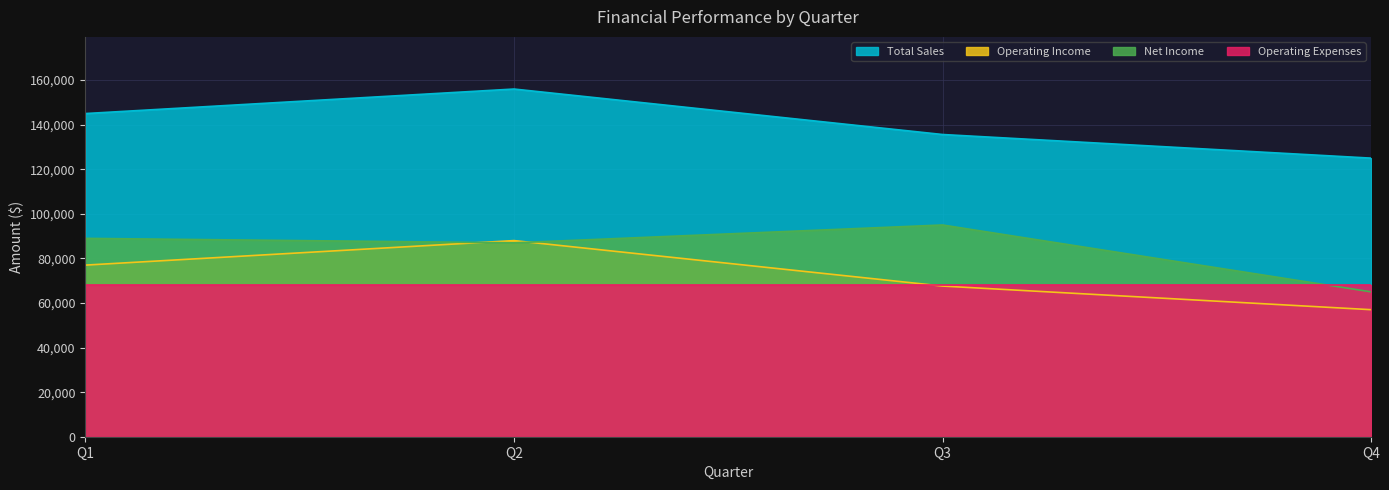

True or false: Operating Income and Total Sales cross at least once.

False